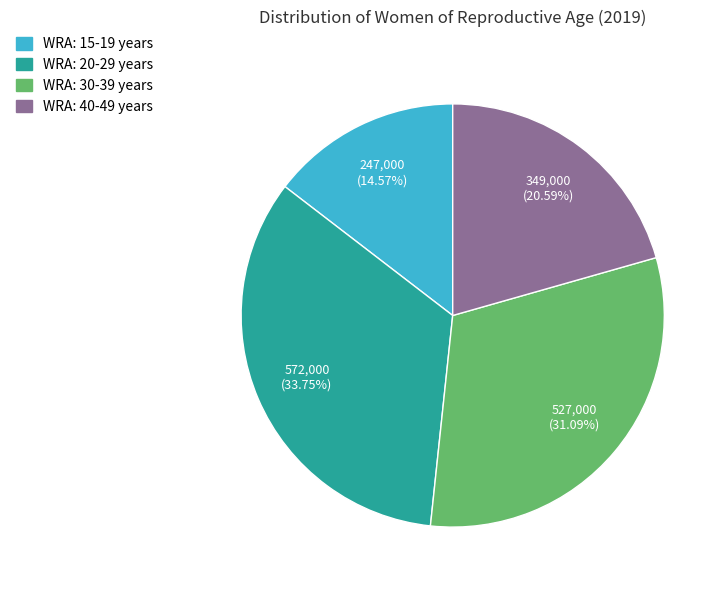

Rank the categories by value from highest to lowest.

WRA: 20-29 years, WRA: 30-39 years, WRA: 40-49 years, WRA: 15-19 years